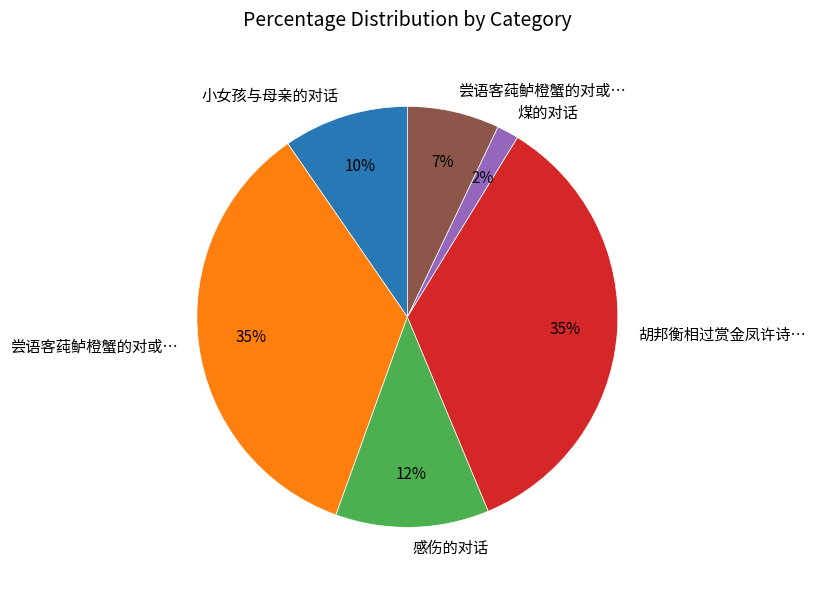

To the nearest percent, what is the average slice percentage?

17%